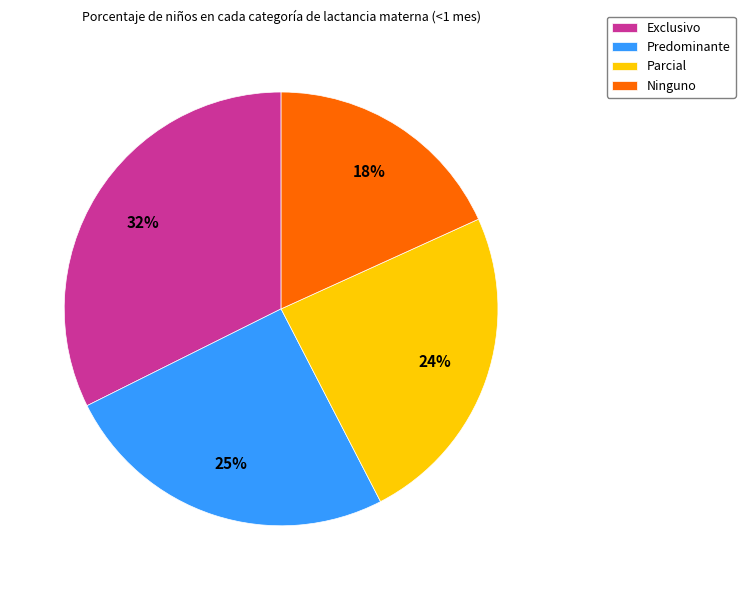

What percentage is the Exclusivo slice, to the nearest percent?

32%